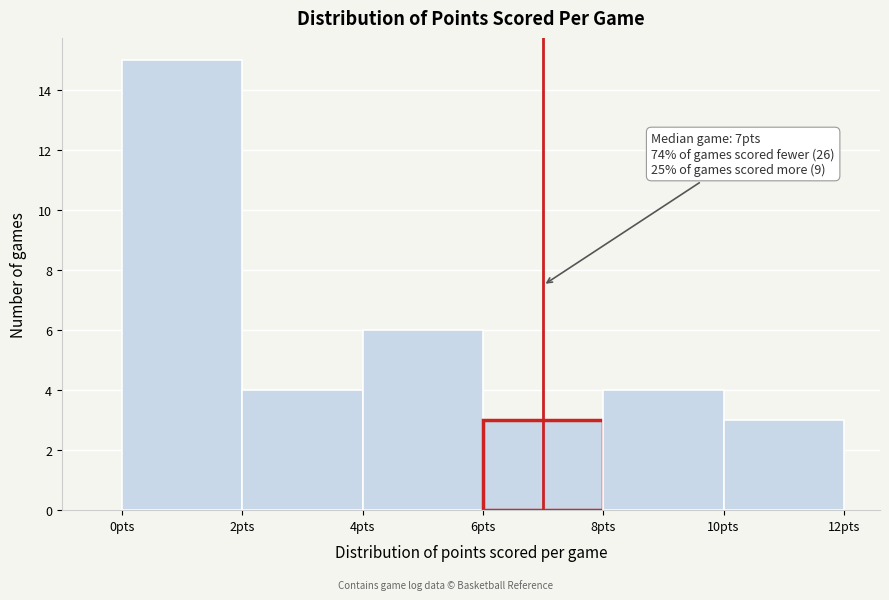

Over which range of the x-axis is the bar tallest?

0 to 2